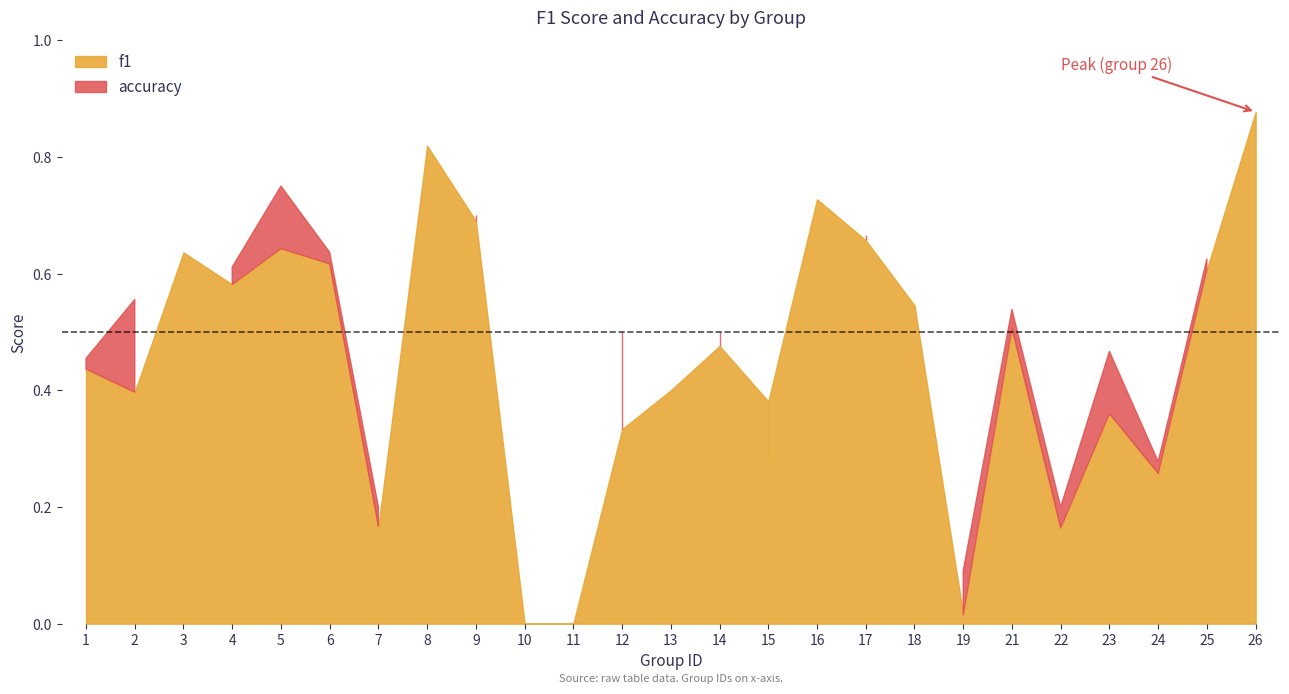

What is the total value across all series at 4?

1.2